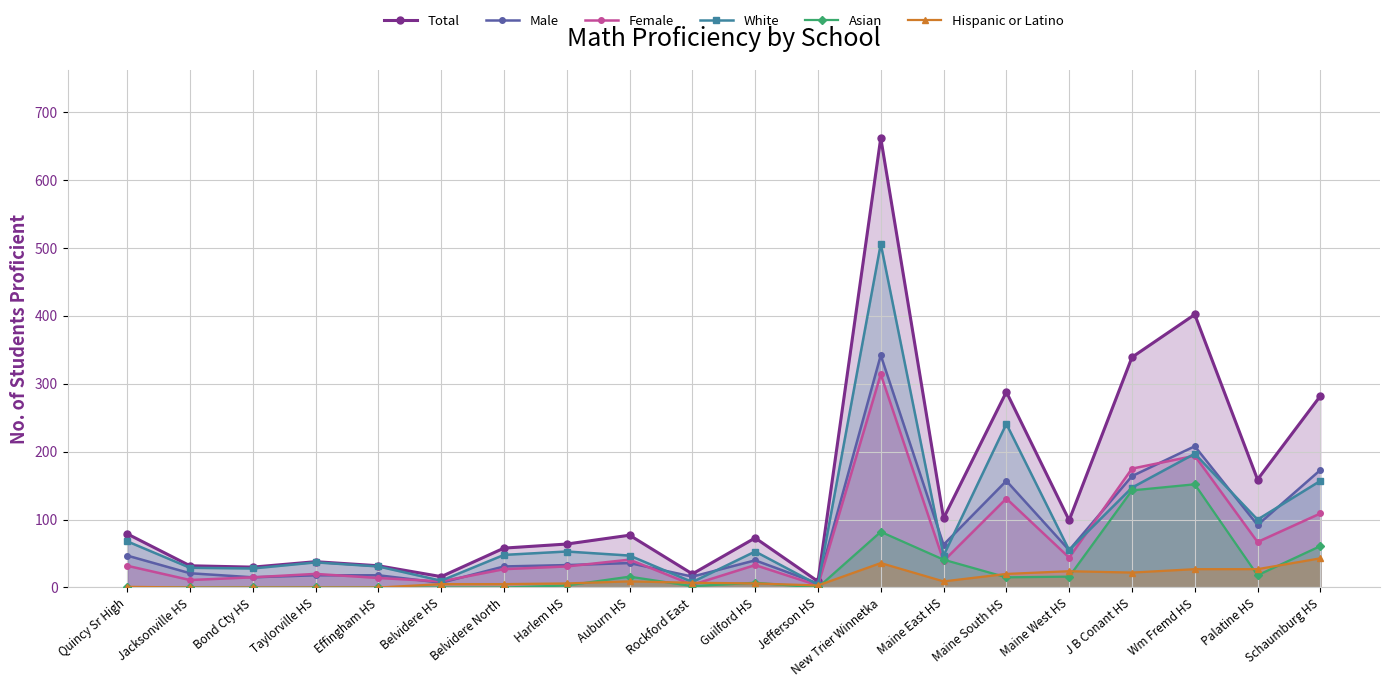

In White, how many points are lower than both neighbors (excluding endpoints)?

7